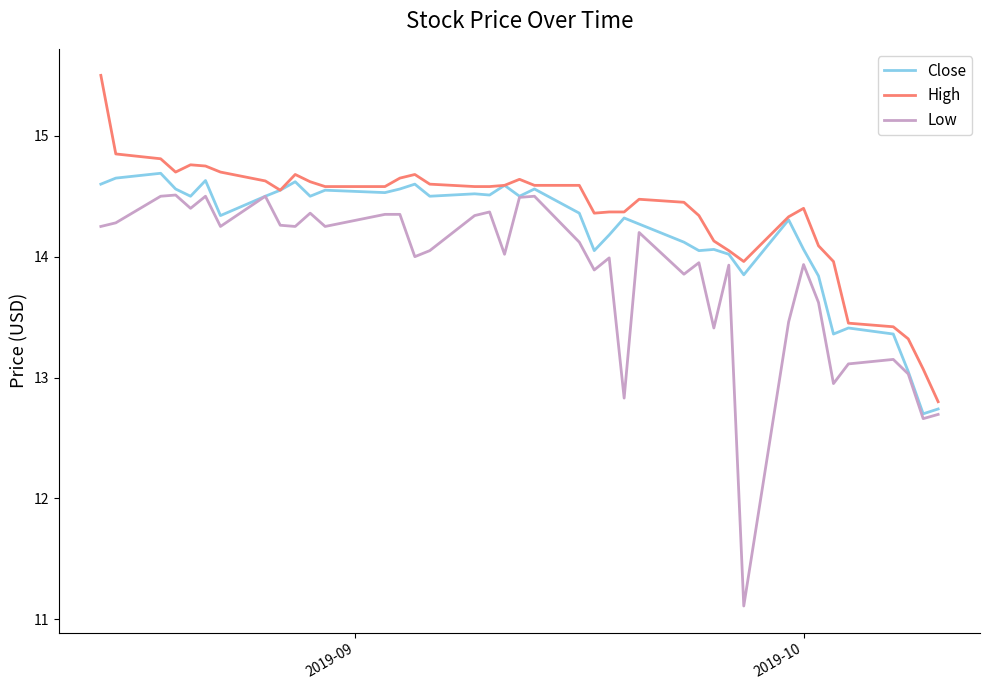

What is the lowest value of the Close series?

12.7